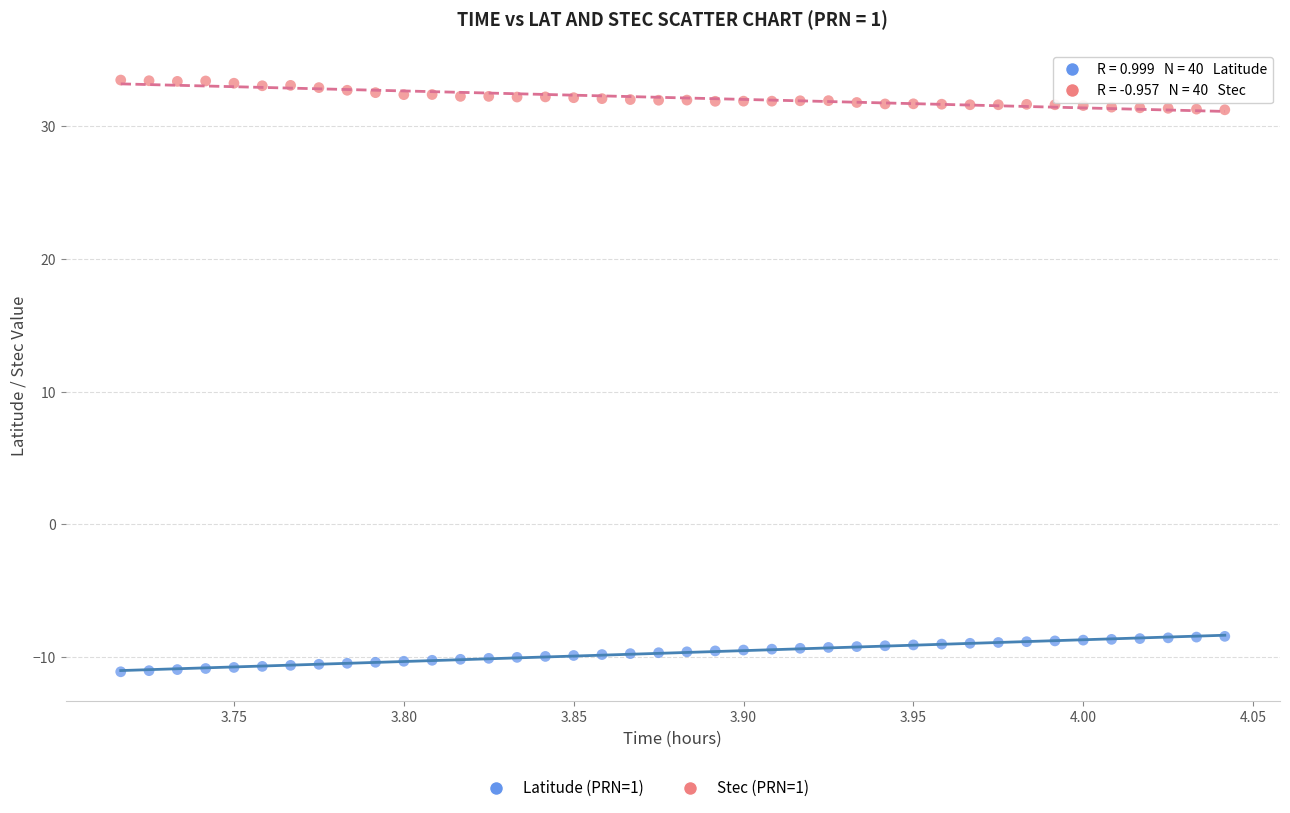

Across all data points, what is the range of X values (max minus min)?

0.3